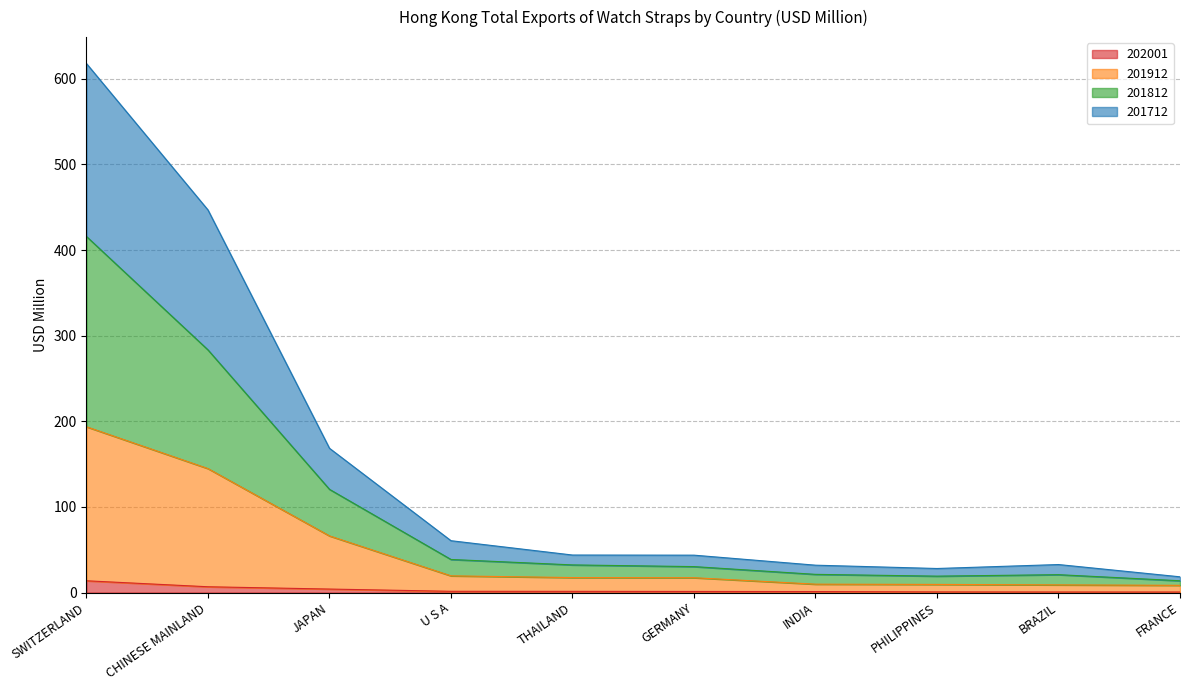

True or false: 201812 has a value of 14.1 at INDIA.

False